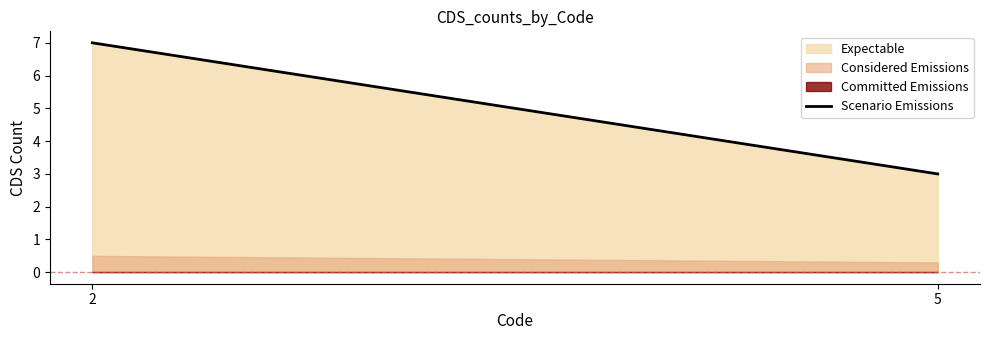

What is the minimum value shown in the chart?

0.0